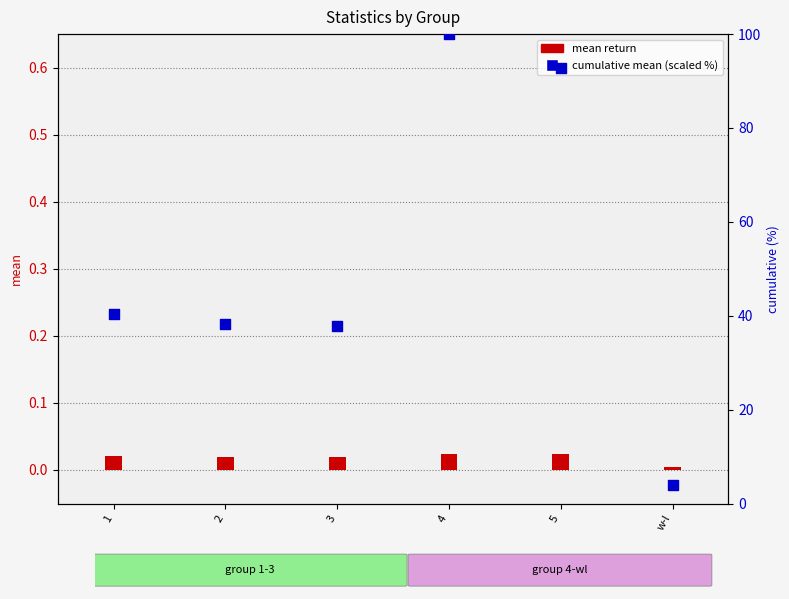

Which series has the widest spread of Y values?

cumulative mean